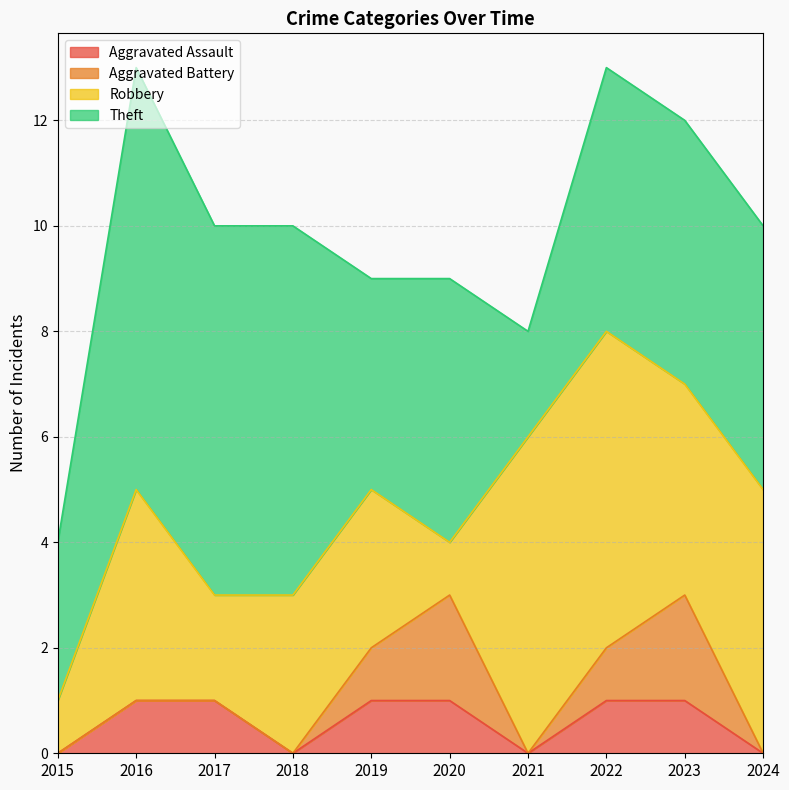

What is the total value across all series at 2021?

8